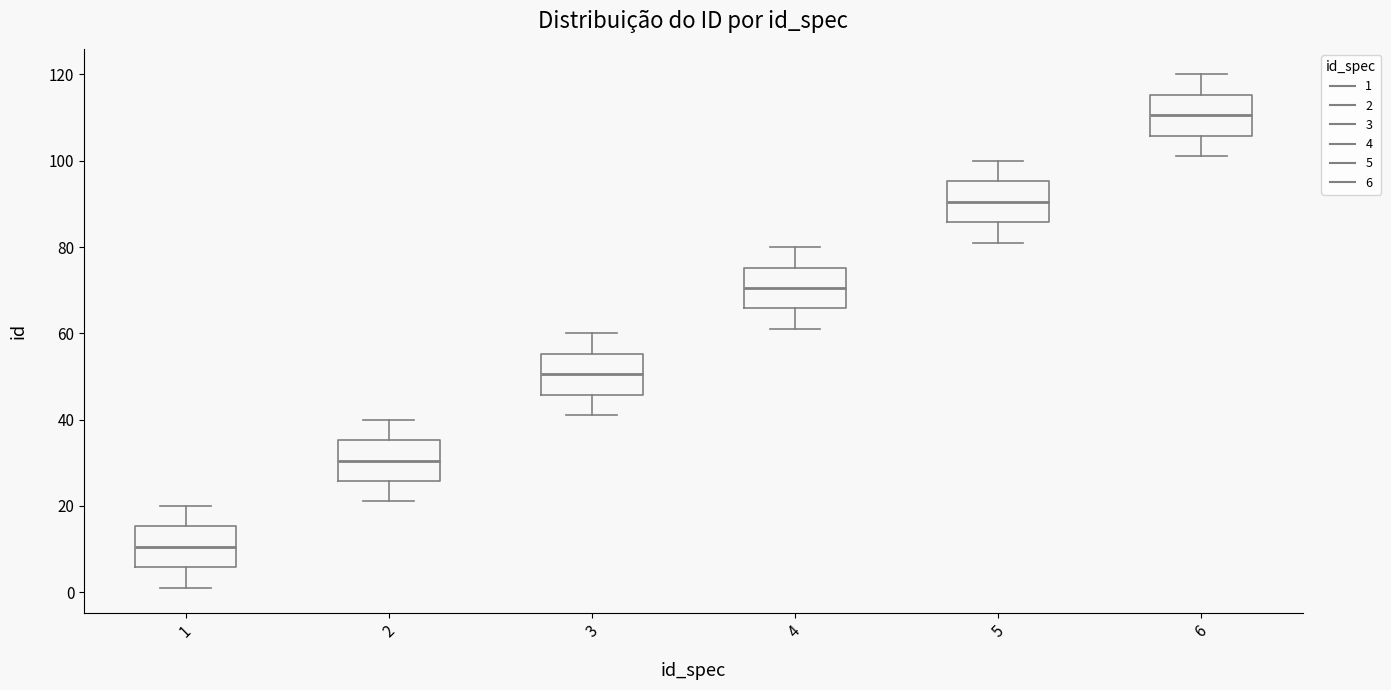

Reading left to right, read every box against the y-axis: the position of its median line, the range the box covers, and the ends of its whiskers. The values are not printed on the chart, so give them approximately, as read against the axis.

1: median 10, box 6 to 16, whiskers 2 to 20
2: median 30, box 26 to 36, whiskers 22 to 40
3: median 50, box 46 to 56, whiskers 42 to 60
4: median 70, box 66 to 76, whiskers 62 to 80
5: median 90, box 86 to 96, whiskers 82 to 100
6: median 110, box 106 to 116, whiskers 102 to 120